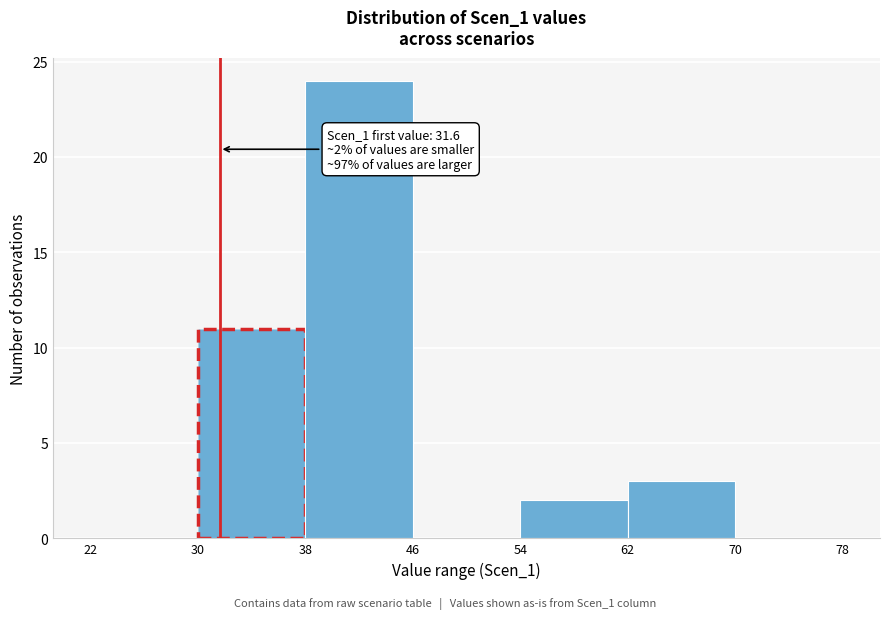

Which range on the x-axis has the tallest bar?

38 to 46